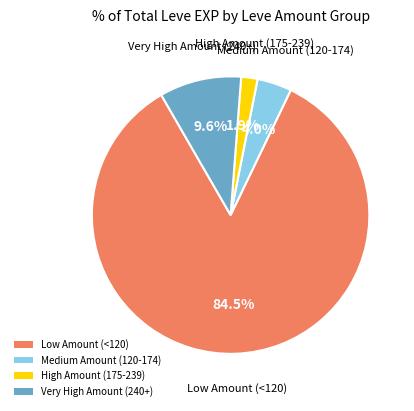

Which category has the biggest portion of the pie?

Low Amount (<120)